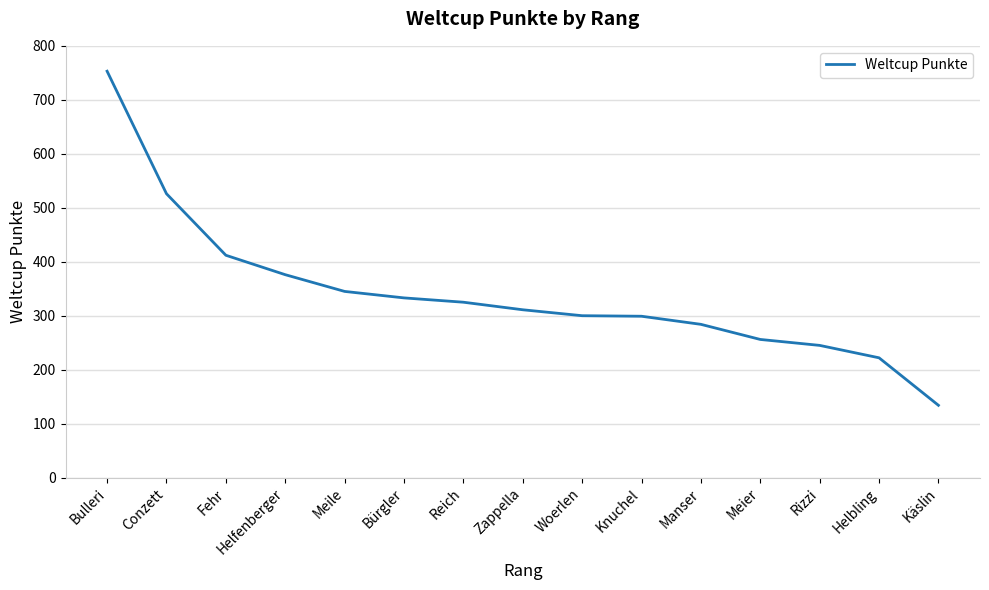

How many categories are shown in the chart?

15